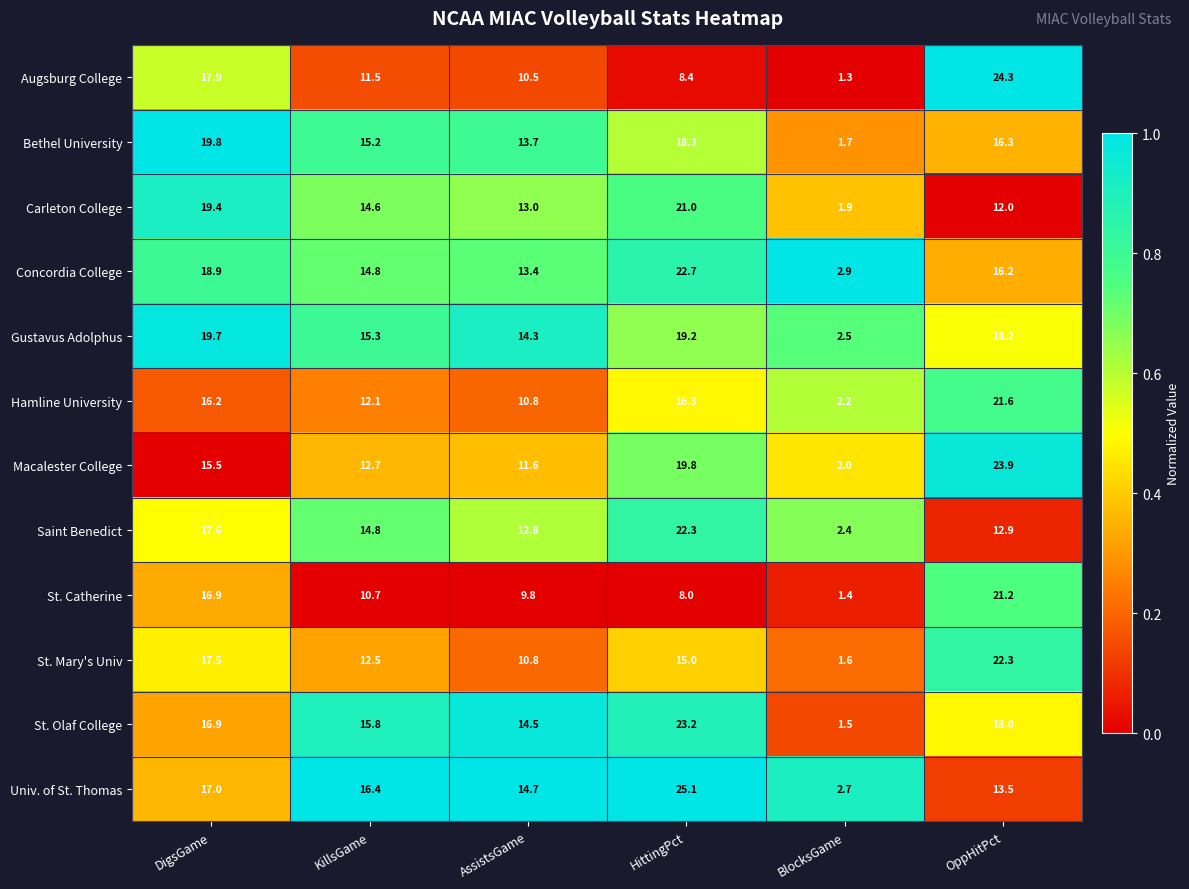

What is the total value across all series at AssistsGame?

149.9